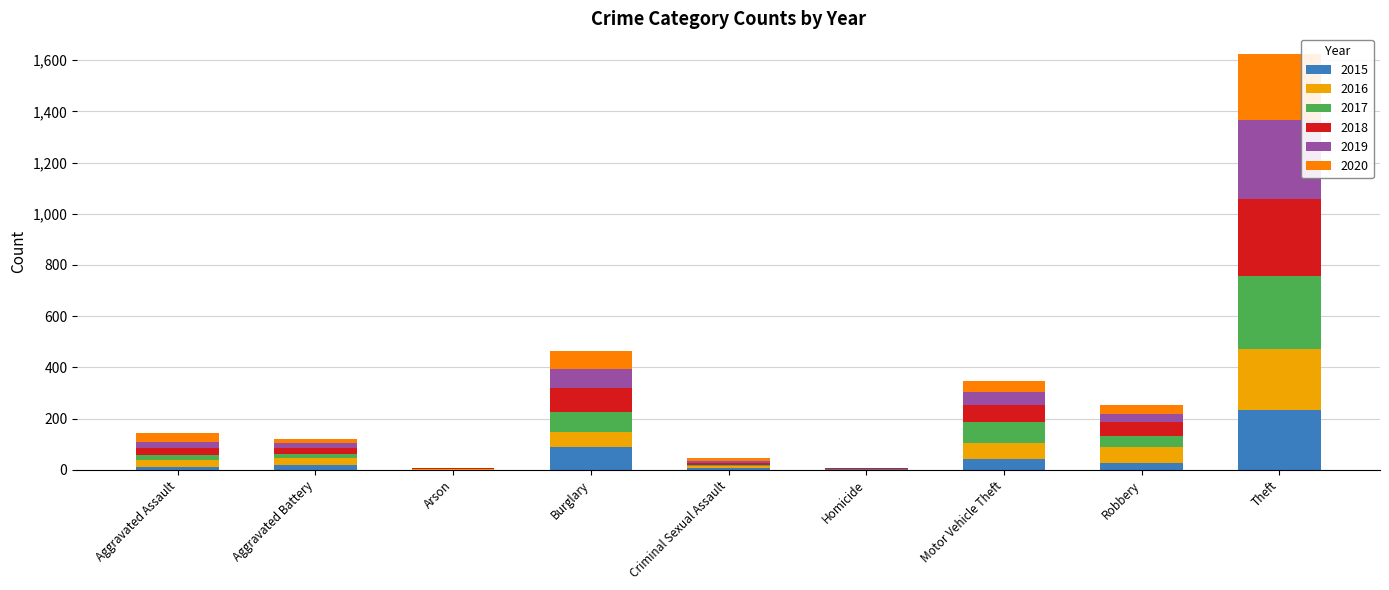

What is the total value across all series at Burglary?

464